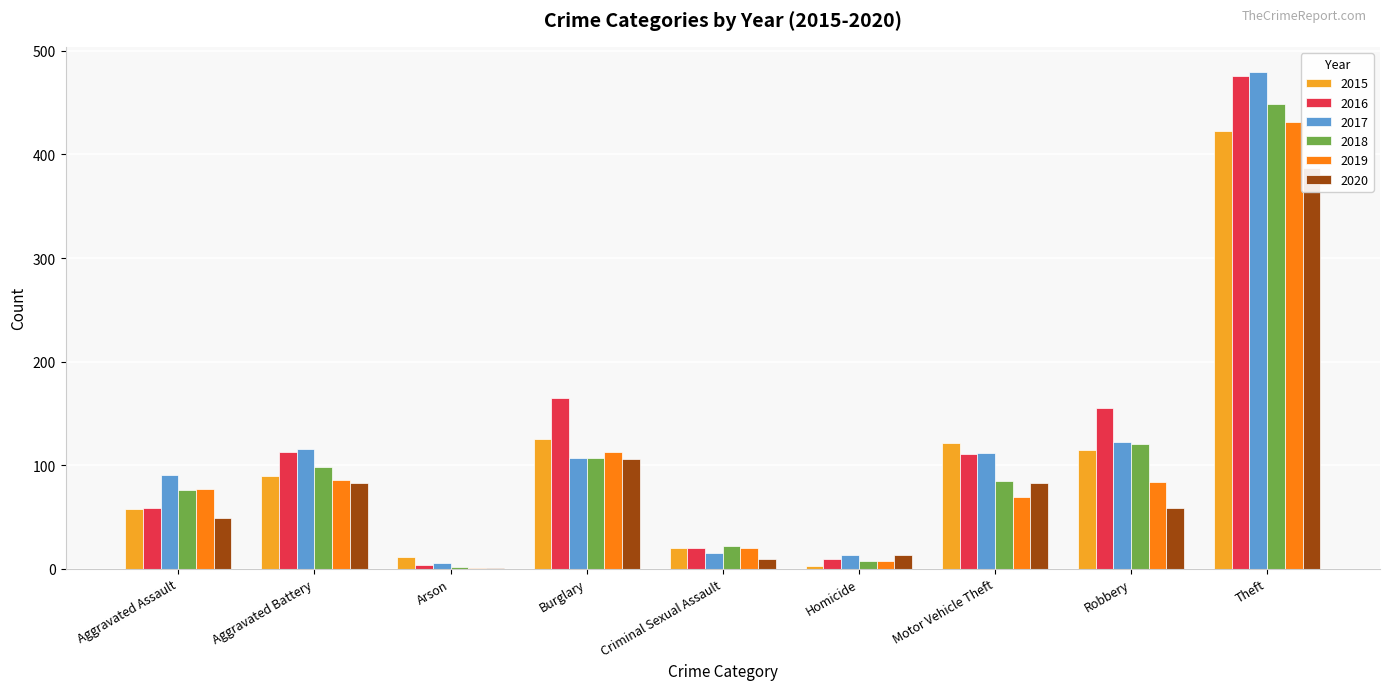

List the labels in order of 2015 value, smallest first.

Homicide, Arson, Criminal Sexual Assault, Aggravated Assault, Aggravated Battery, Robbery, Motor Vehicle Theft, Burglary, Theft